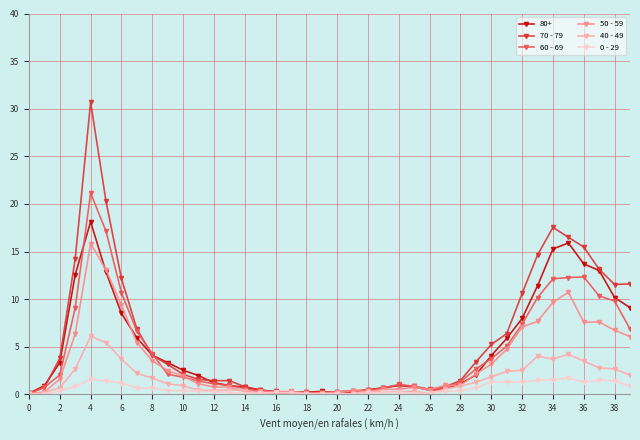

What is the value of the 80+ point at the 8th from the left?

5.9